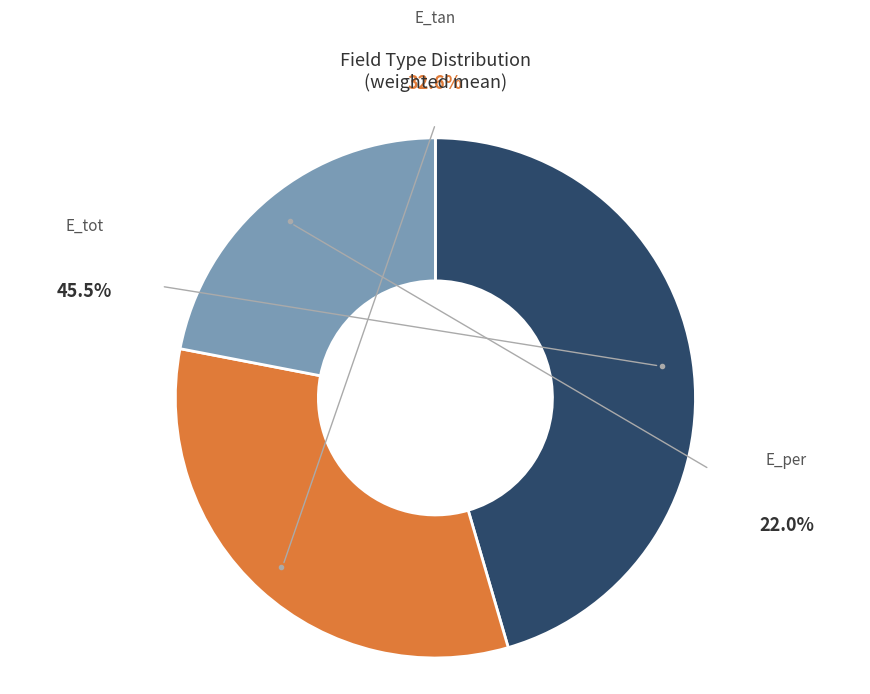

Which slice is the largest?

E_tot